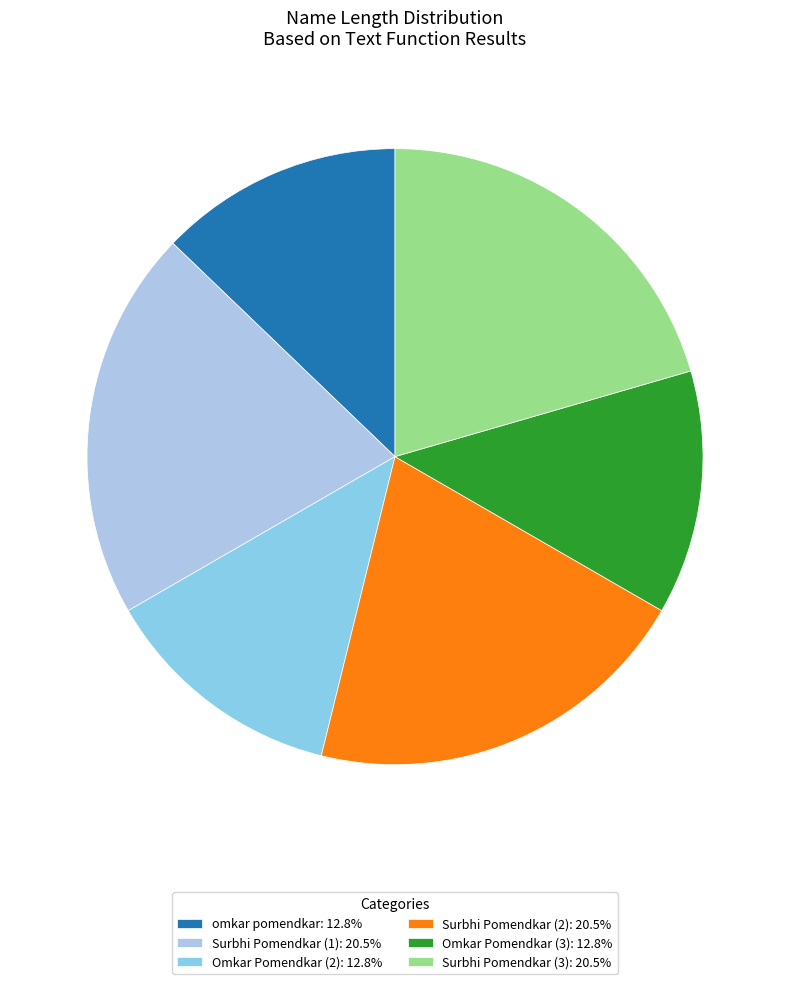

Which category has the smallest portion of the pie?

omkar pomendkar